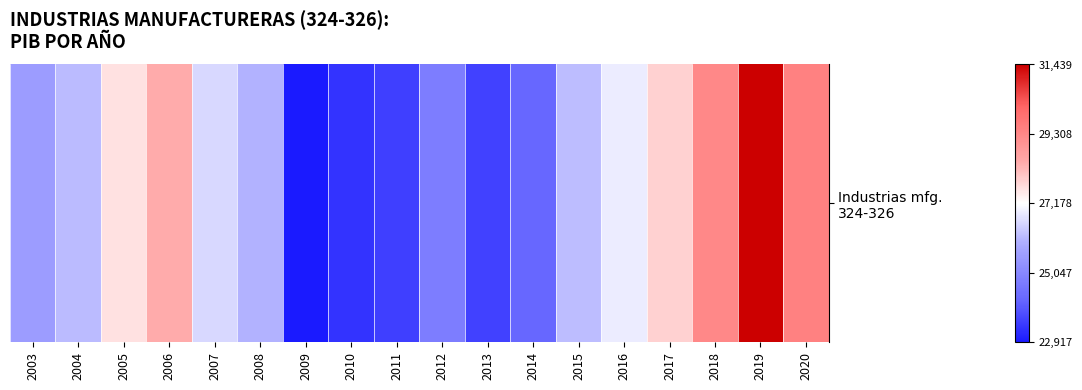

Reading left to right, extract all data points from this chart.

2003=25547.5	2004=26174.5	2005=27635.7	2006=28428.9	2007=26598.7	2008=26020.1	2009=22916.7	2010=23354.5	2011=23552.8	2012=24791.6	2013=23585.6	2014=24232.2	2015=26186.7	2016=26894.1	2017=27849.4	2018=29291.1	2019=31438.6	2020=29459.6